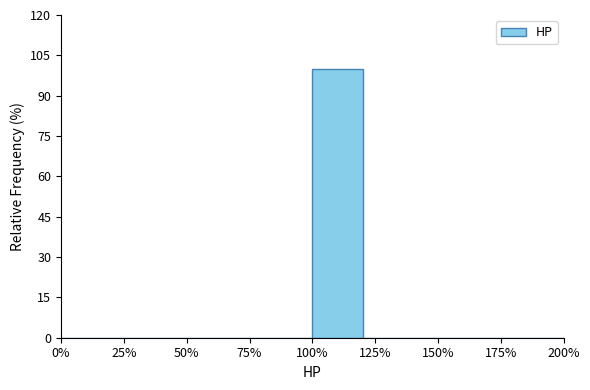

Over which range of the x-axis is the bar tallest?

100 to 120